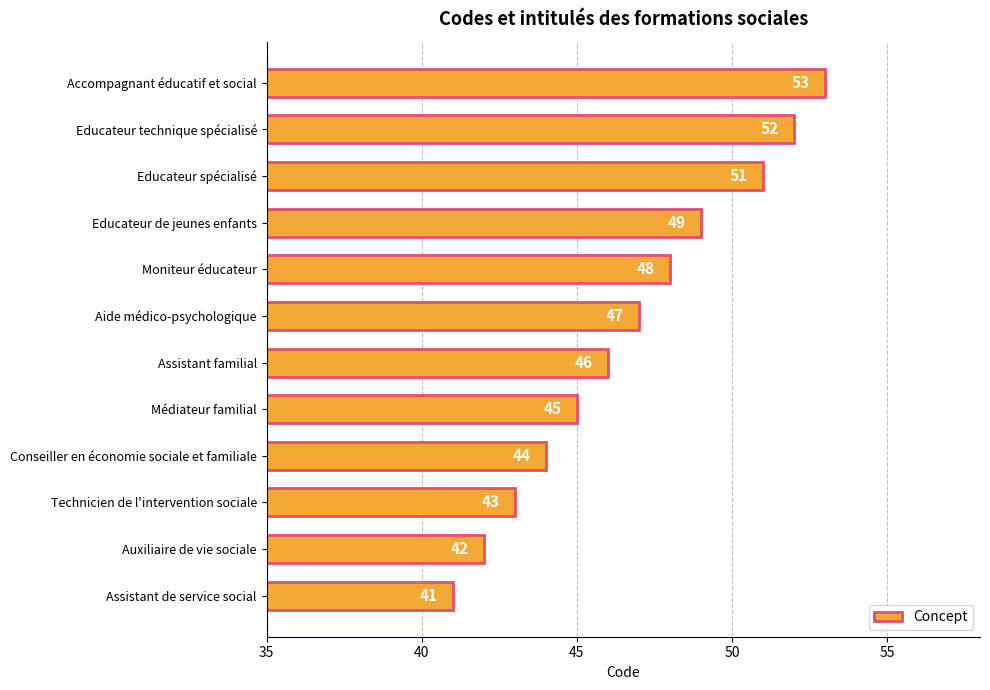

What is the maximum value shown in the chart?

53